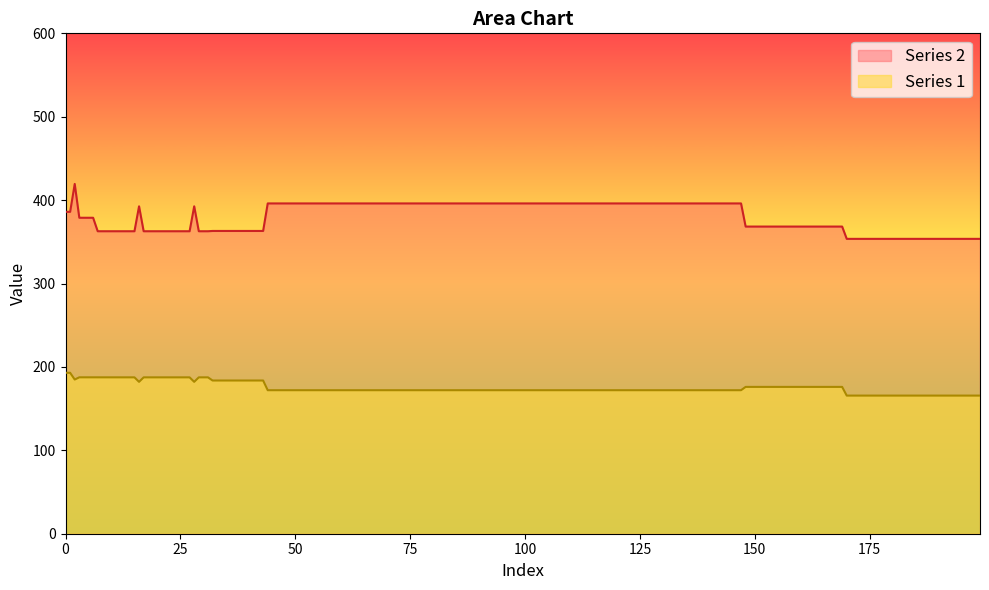

What is the highest value of the Series 1 series?

193.0